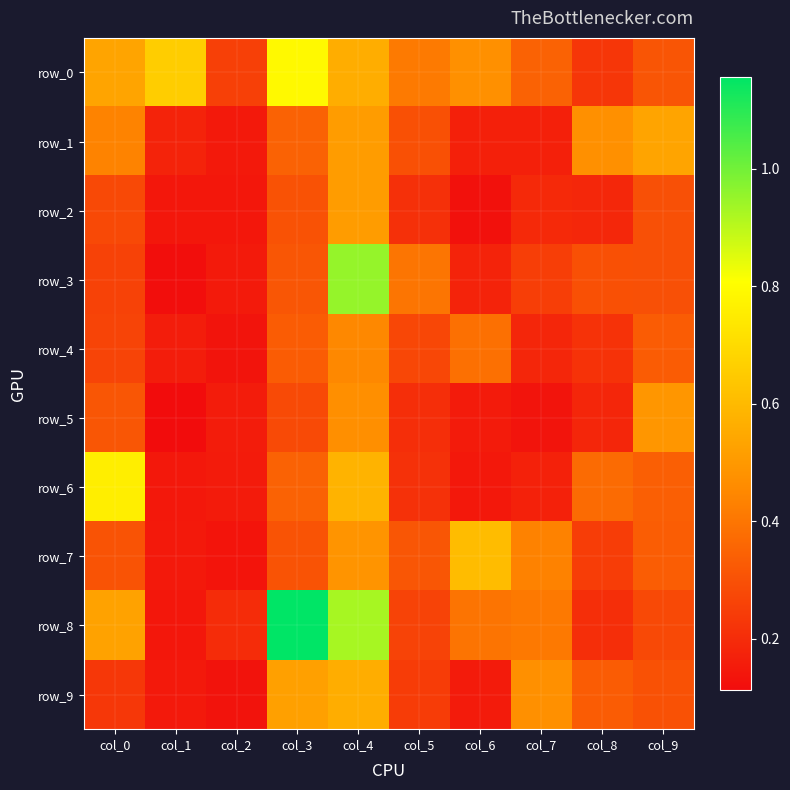

How many categories are shown in the chart?

10